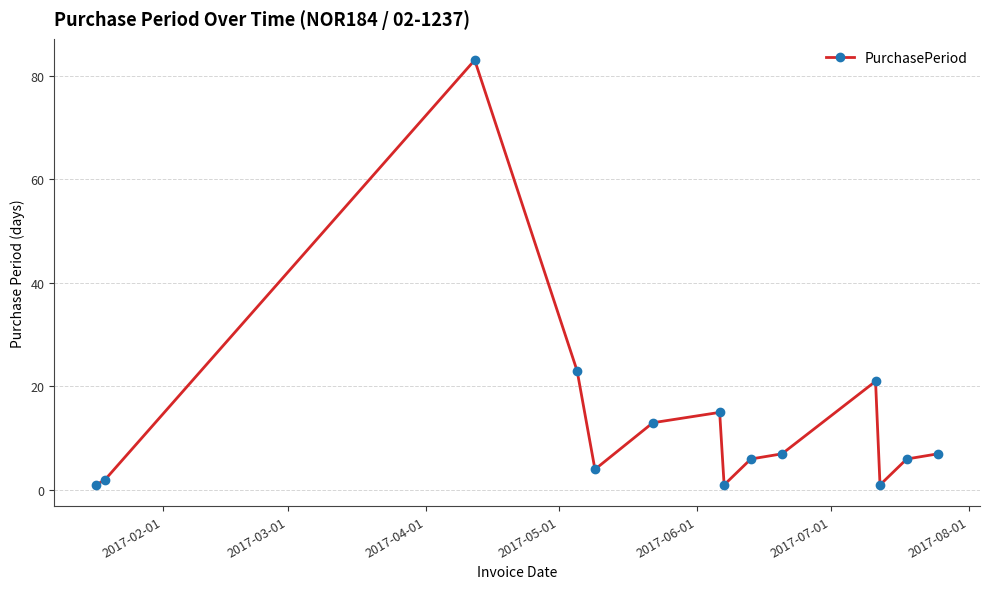

What is the difference between the maximum and second lowest values?

82